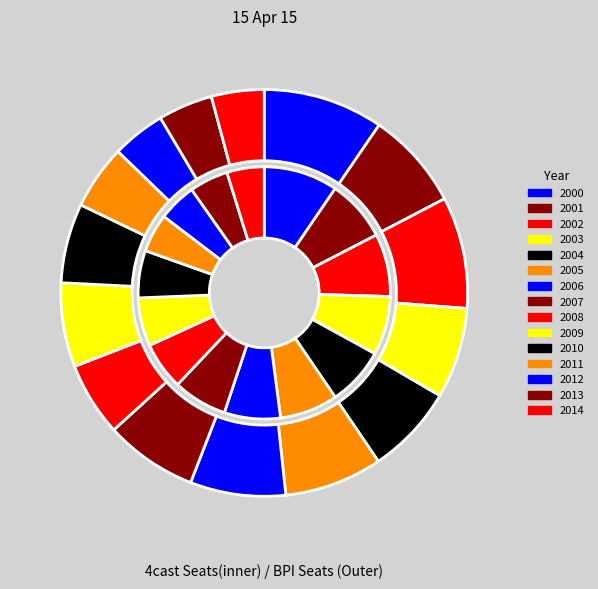

Which slice is the smallest?

2014